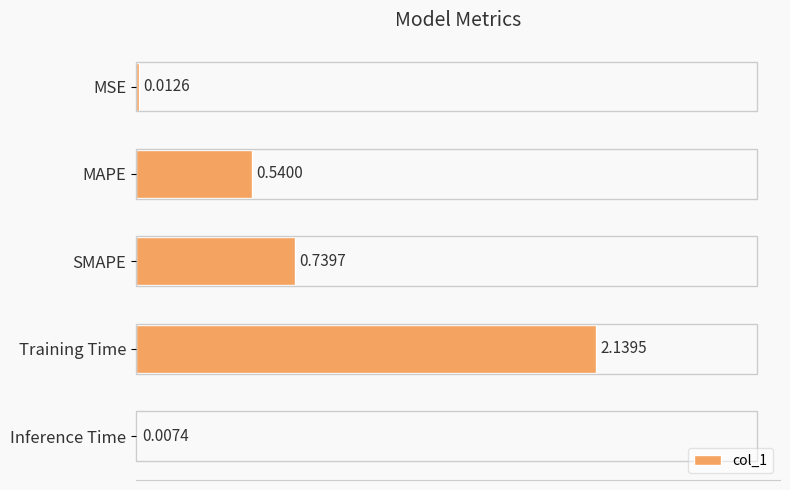

How many series are shown in this chart?

1